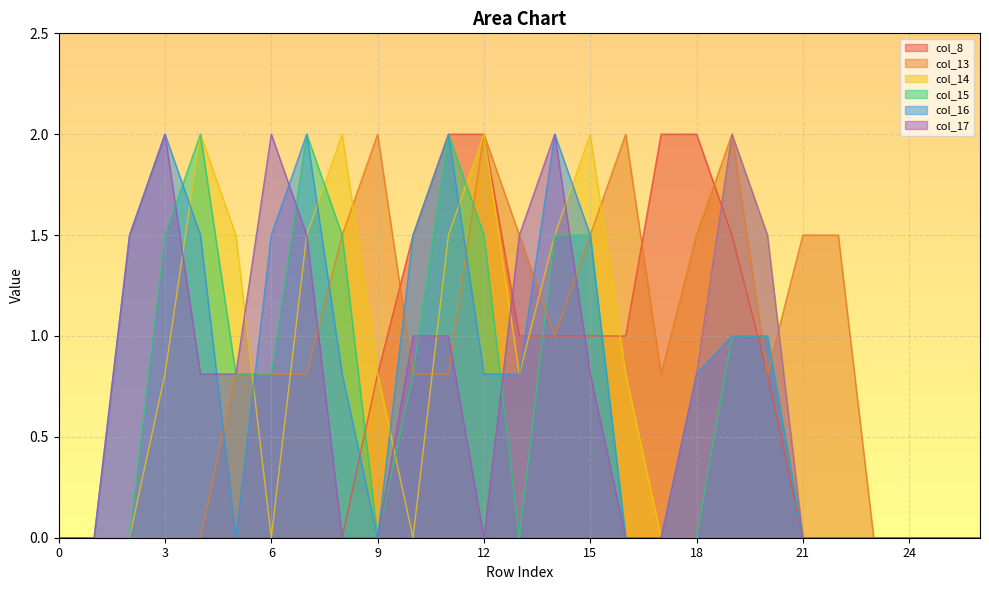

Where is the first local maximum for col_17?

3